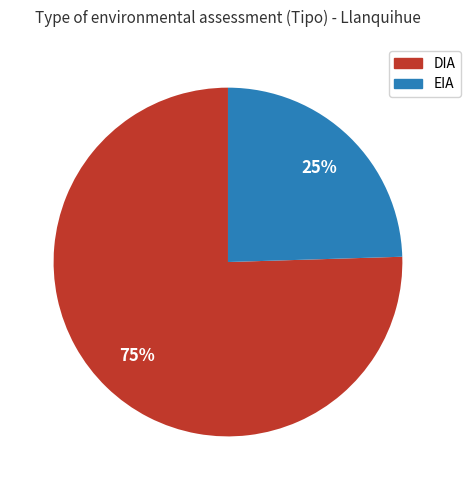

To the nearest percent, what portion does EIA represent?

25%